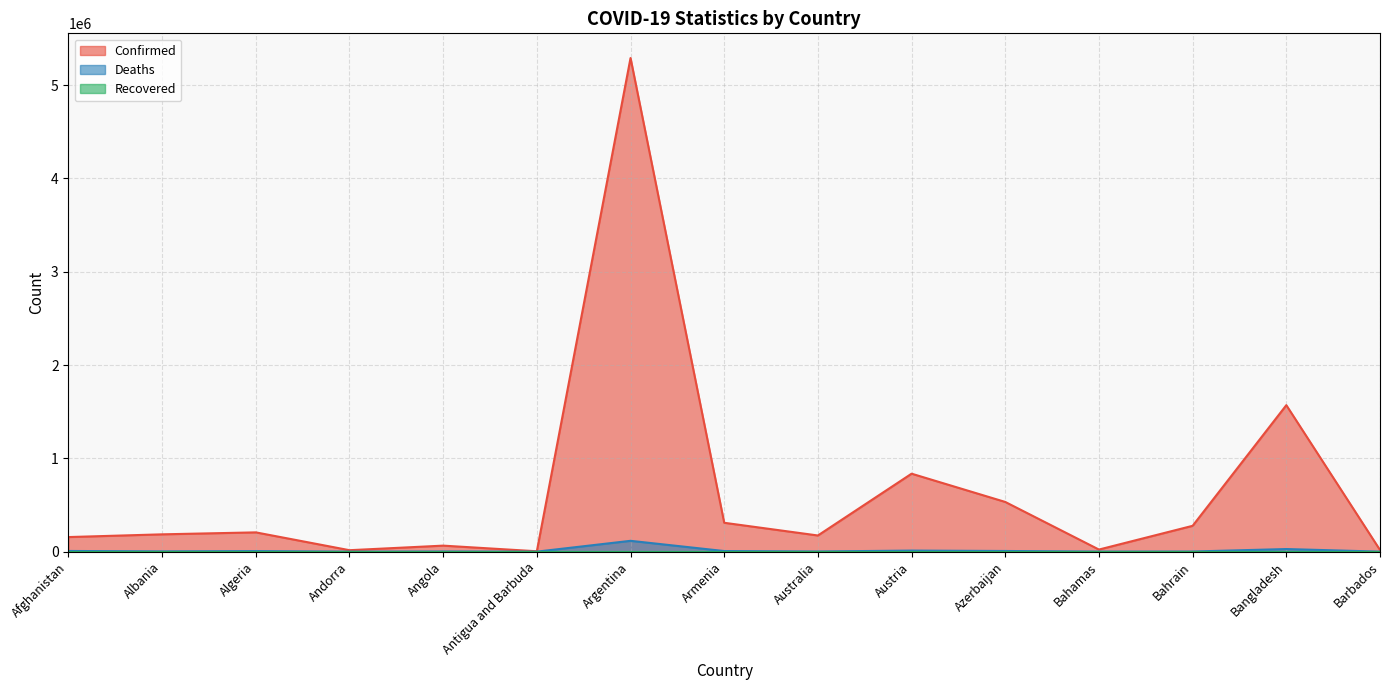

The value of Confirmed at Bangladesh is 2793103. True or false?

False